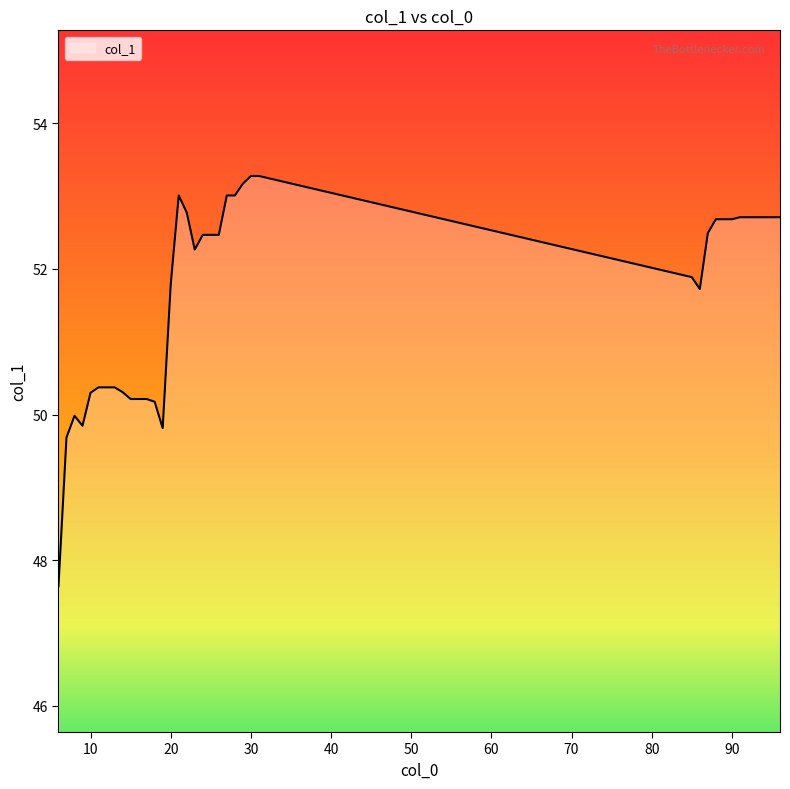

What is the difference between the maximum and second lowest values?

3.6